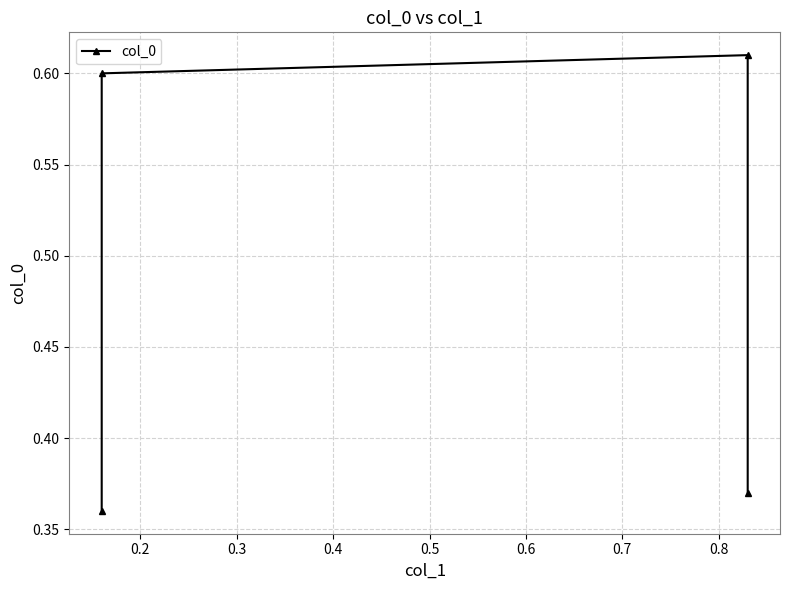

What is the greatest value displayed?

0.6